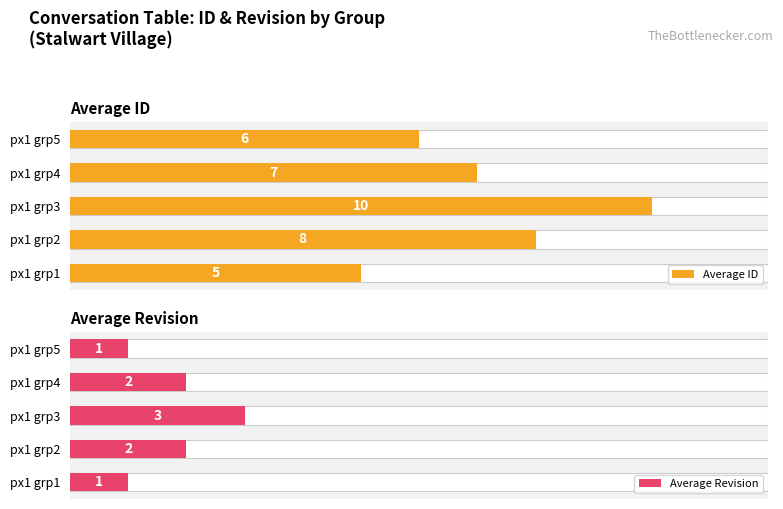

At px1 grp4, list the series in order from largest to smallest.

Average ID, Average Revision